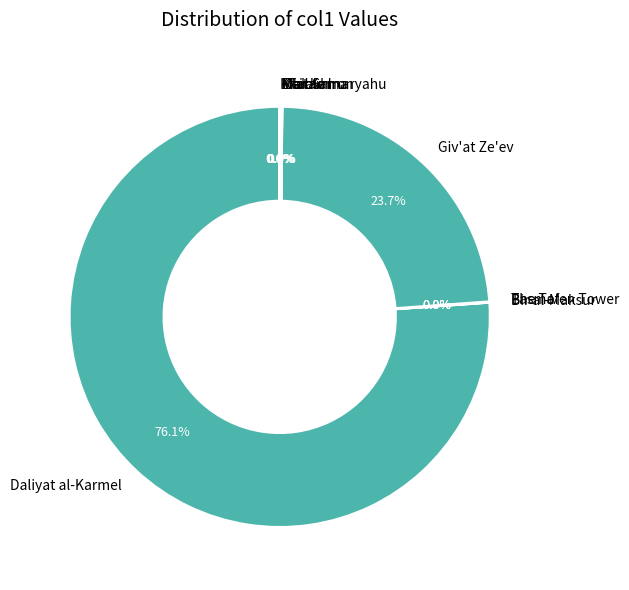

What percentage is NOT represented by Giv'at Ze'ev?

76.3%